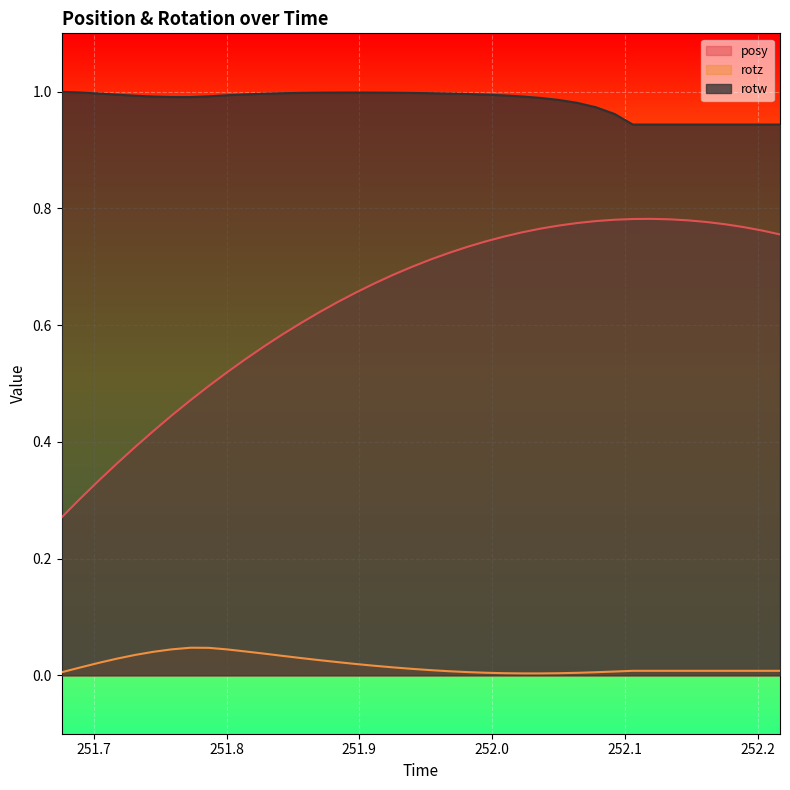

How many lines are shown in the chart?

3